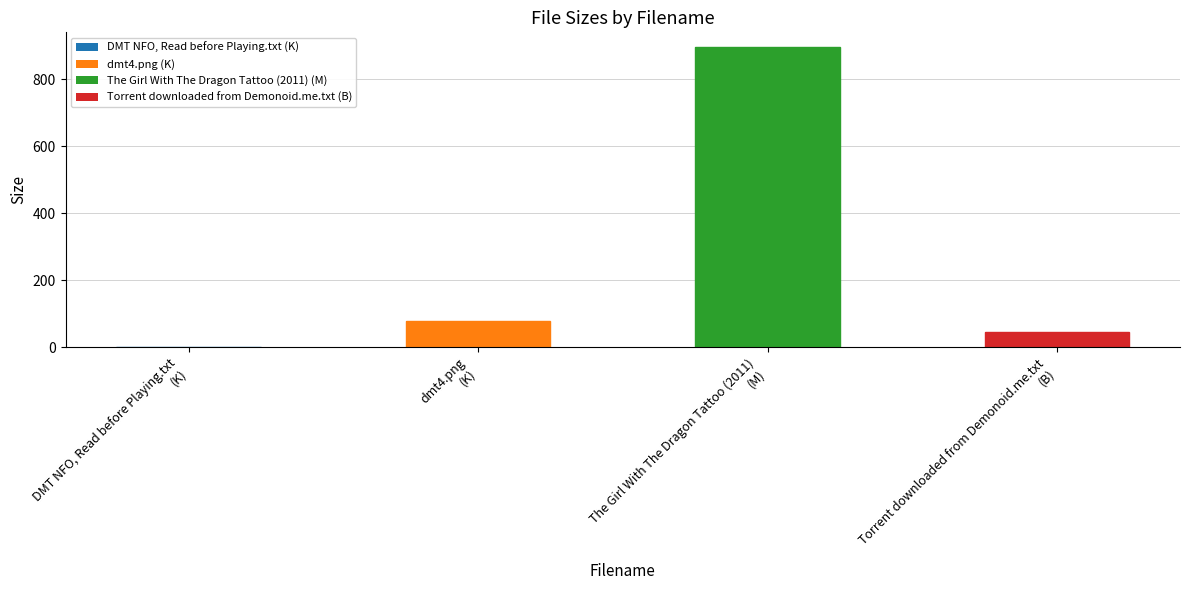

Read the value at dmt4.png
(K).

78.3